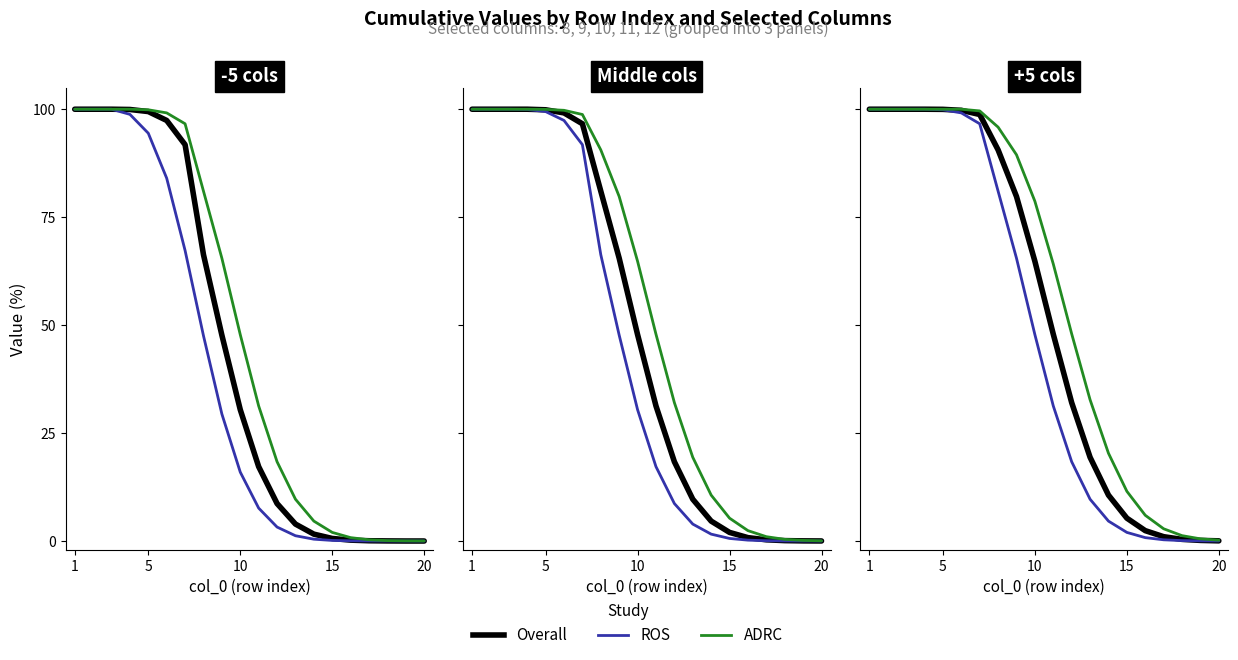

Which series has the largest total across all categories?

ADRC